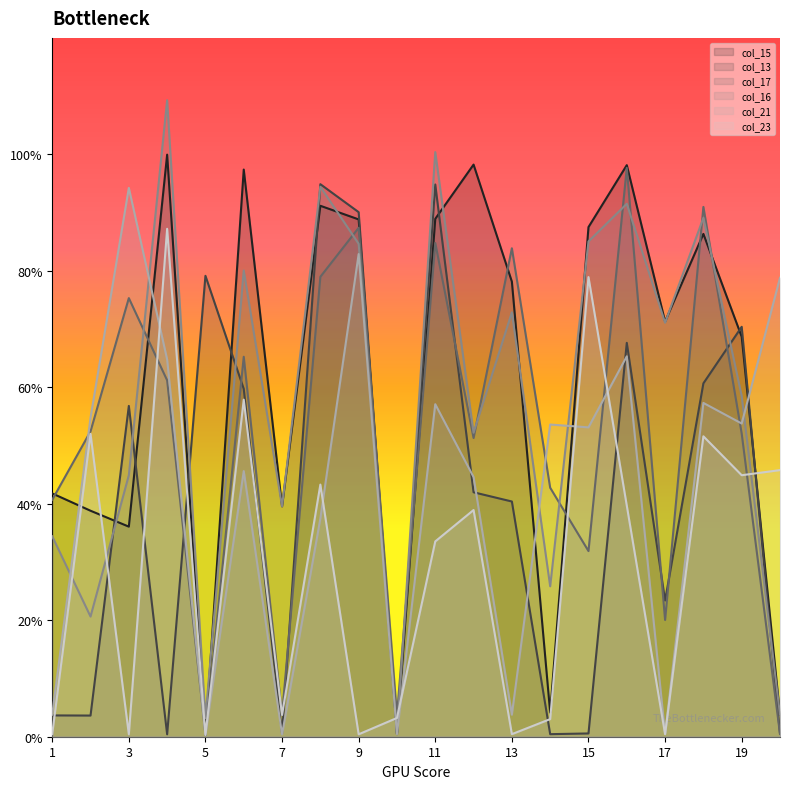

At which category is the sum across all series the highest?

16